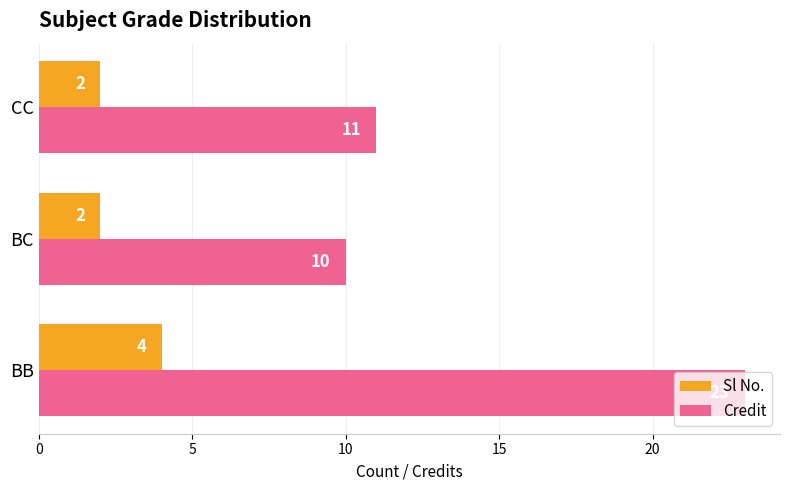

Count the Sl No. values in the range 2 to 4.

3